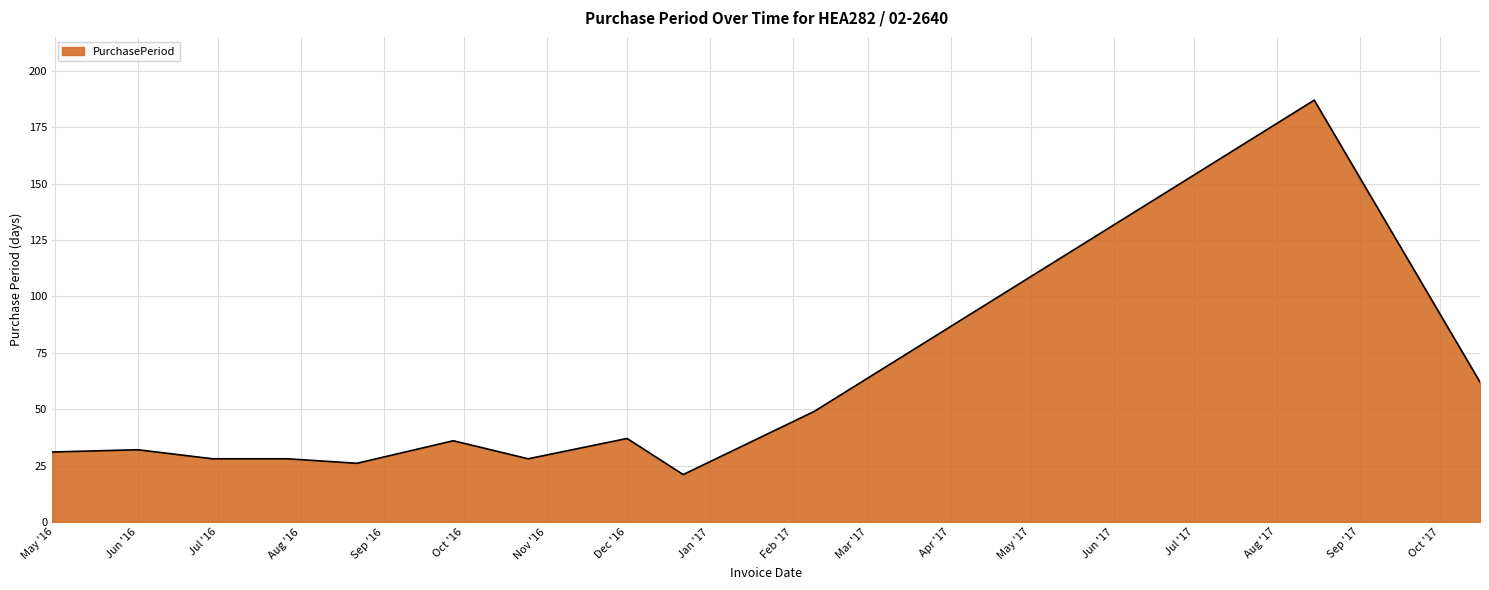

What is the greatest value displayed?

187